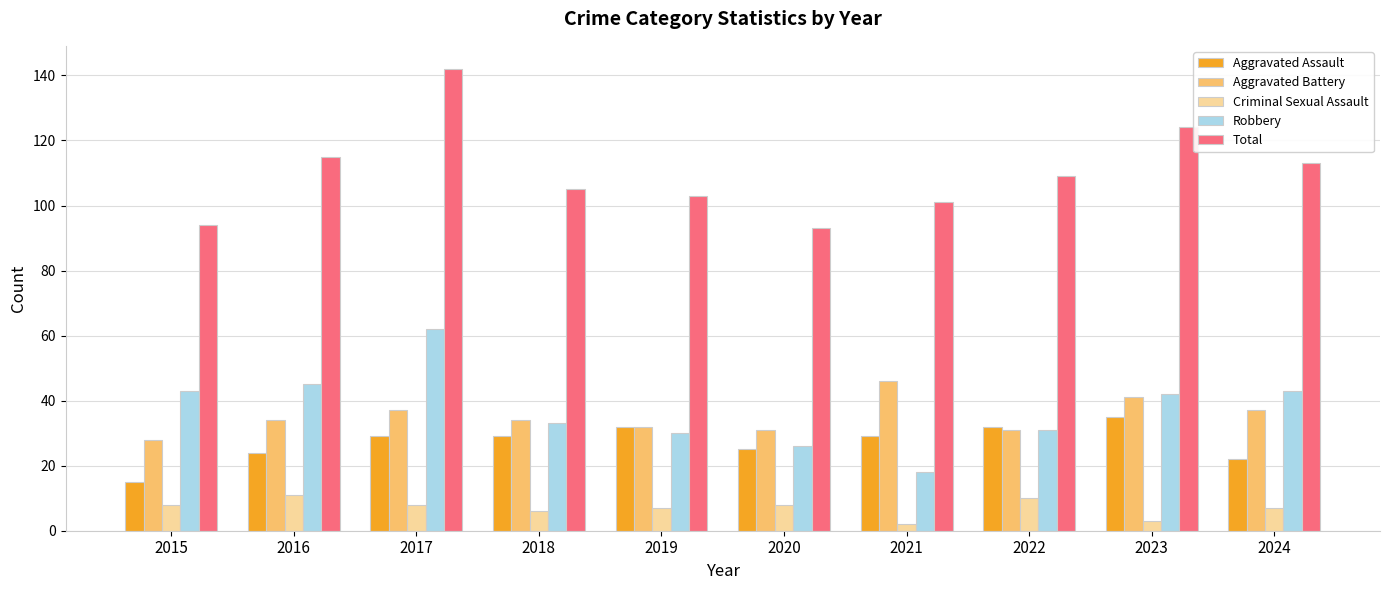

Rank the series at 2024 from highest to lowest value.

Total, Robbery, Aggravated Battery, Aggravated Assault, Criminal Sexual Assault